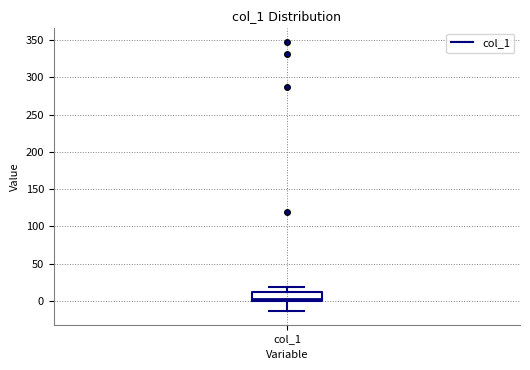

Transcribe this box plot: give where the median line is, the range the box spans, and where the two whiskers end, as read against the y-axis. The values are not printed on the chart, so give them approximately, as read against the axis.

median 5, box 0 to 10, whiskers -15 to 20